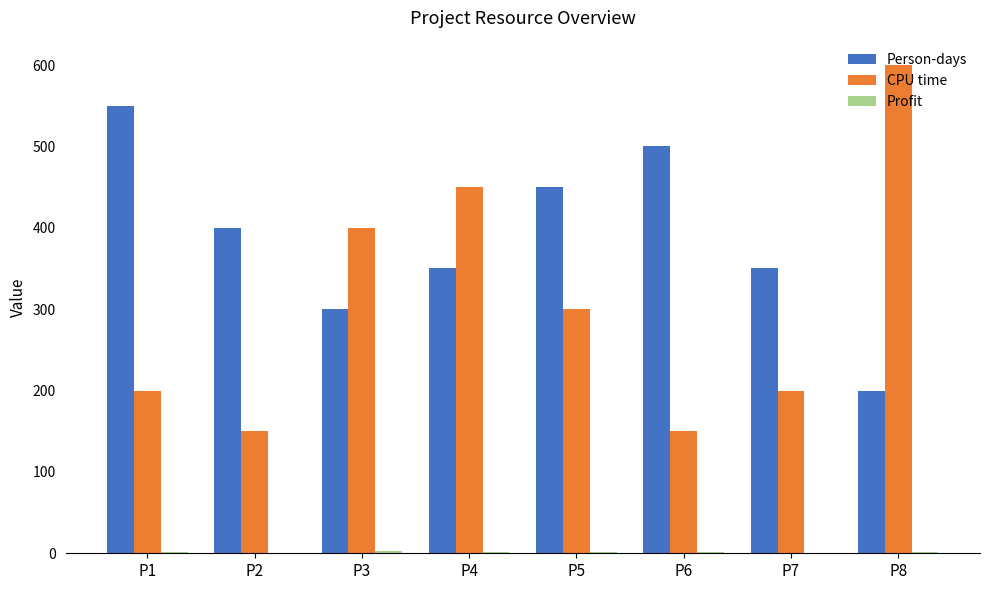

How many groups of bars are there?

8